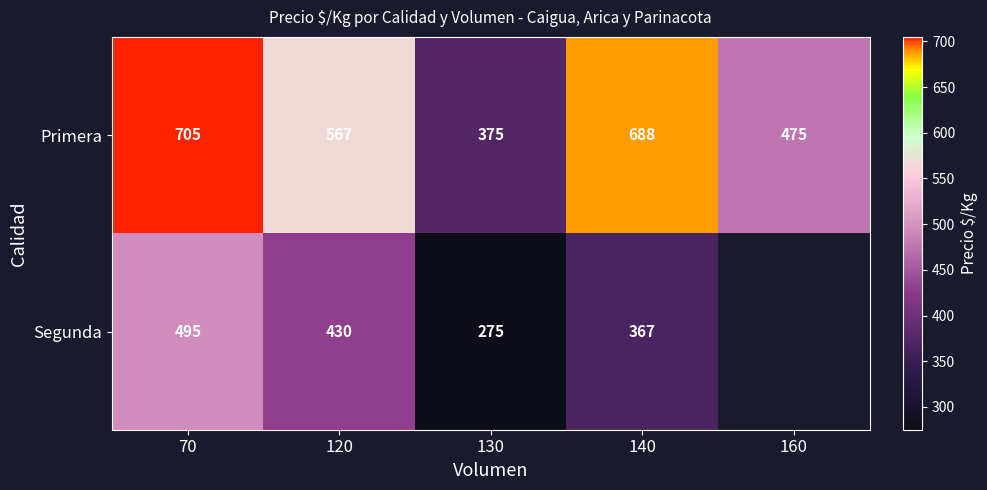

At which label does Primera reach its peak?

70